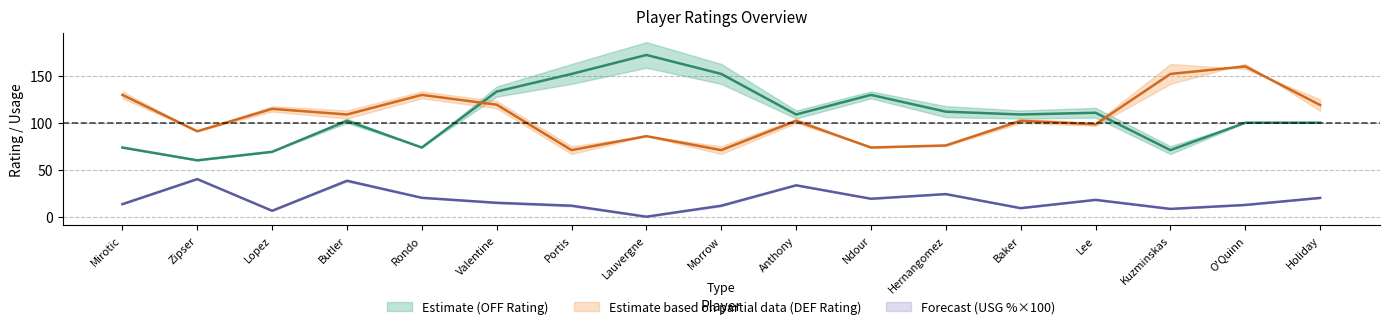

True or false: E_DEF_RATING has a value of 157.8 at Lee.

False